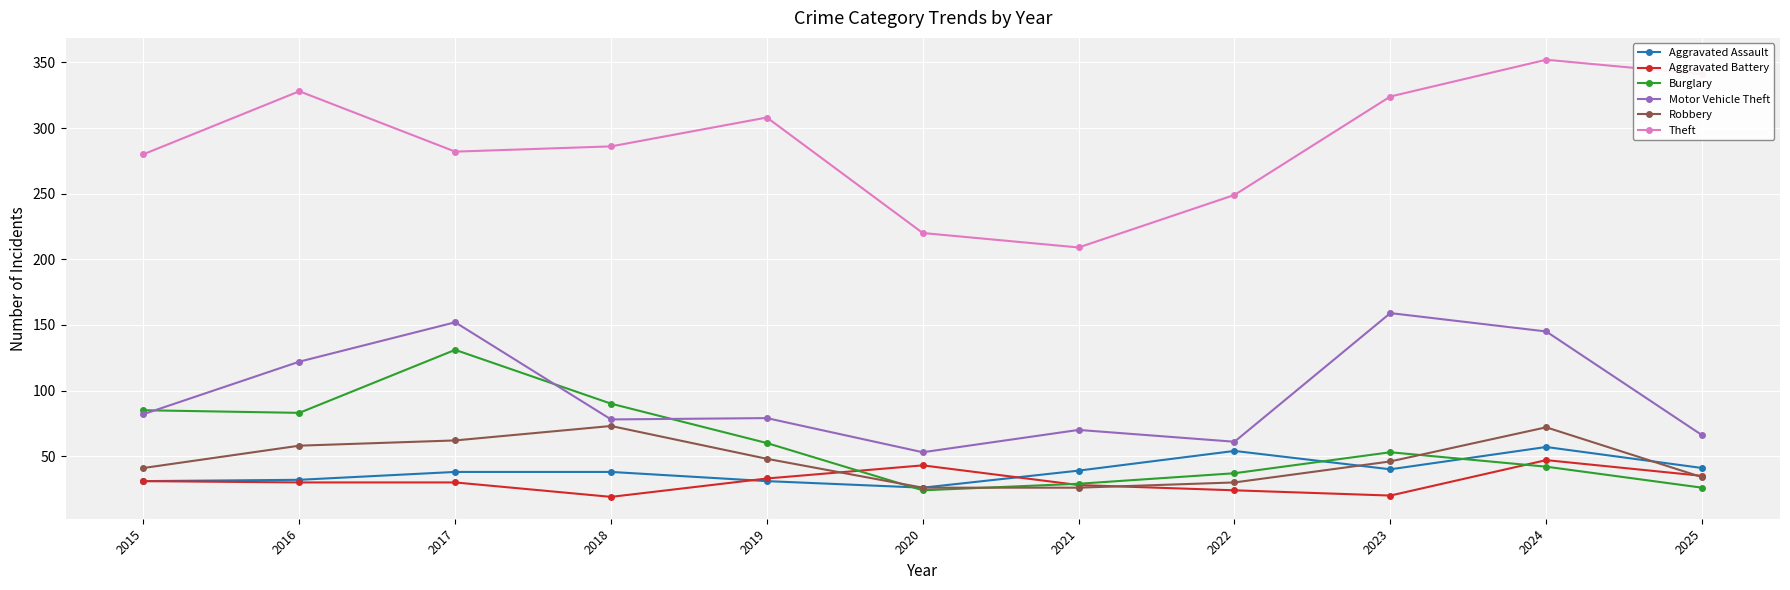

What is the smallest value displayed?

19